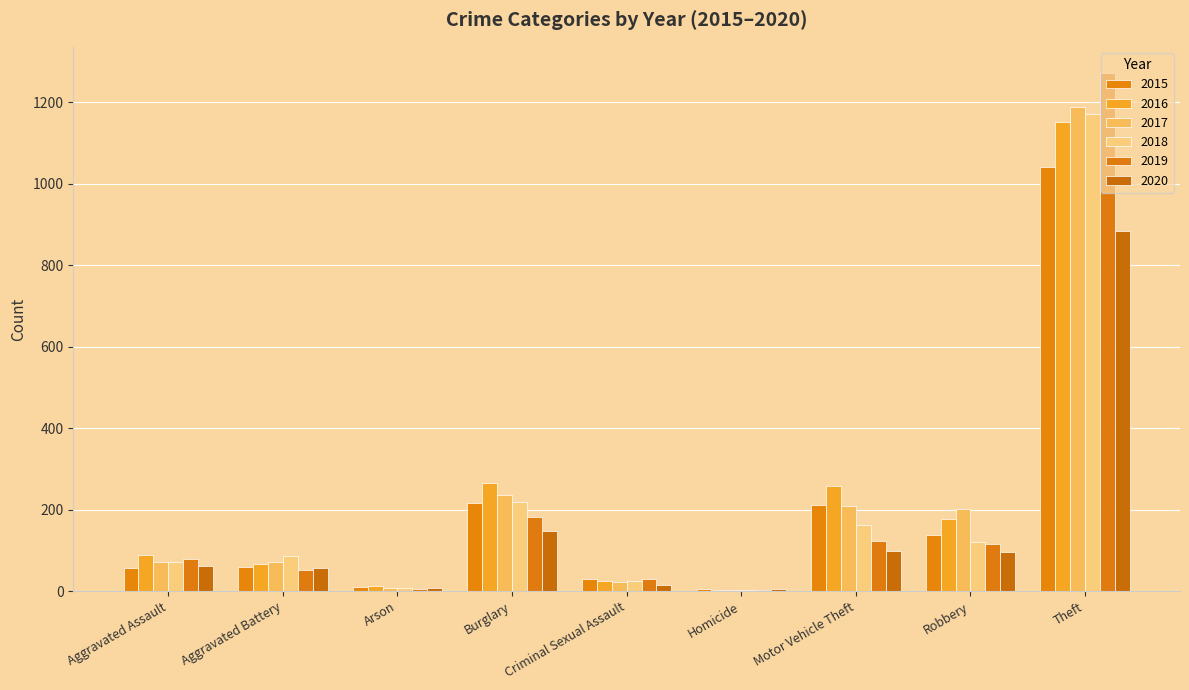

Which label corresponds to the smallest value in the chart?

Homicide